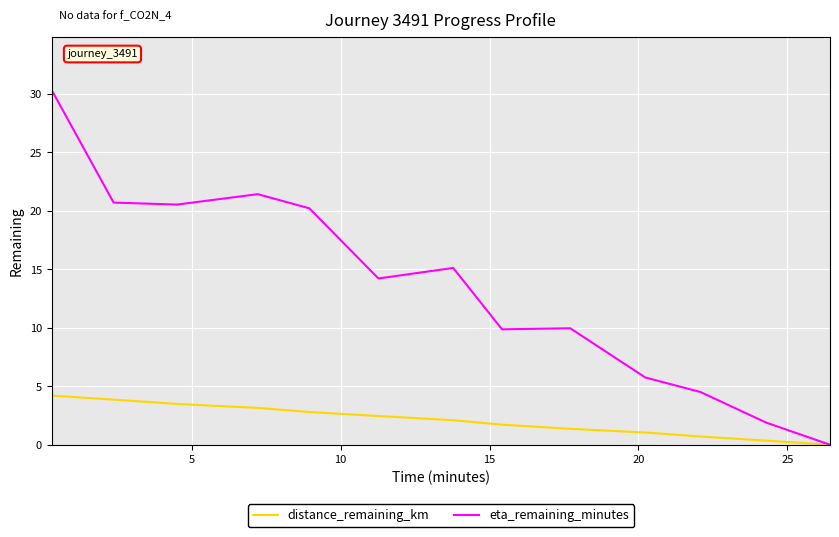

Which series has the largest total across all categories?

eta_remaining_minutes